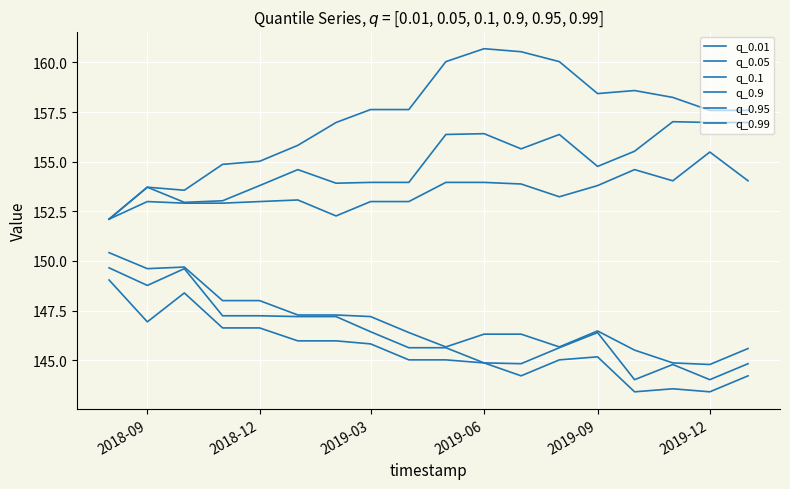

What is the value of the q_0.9 point at the 14th from the left?

153.8